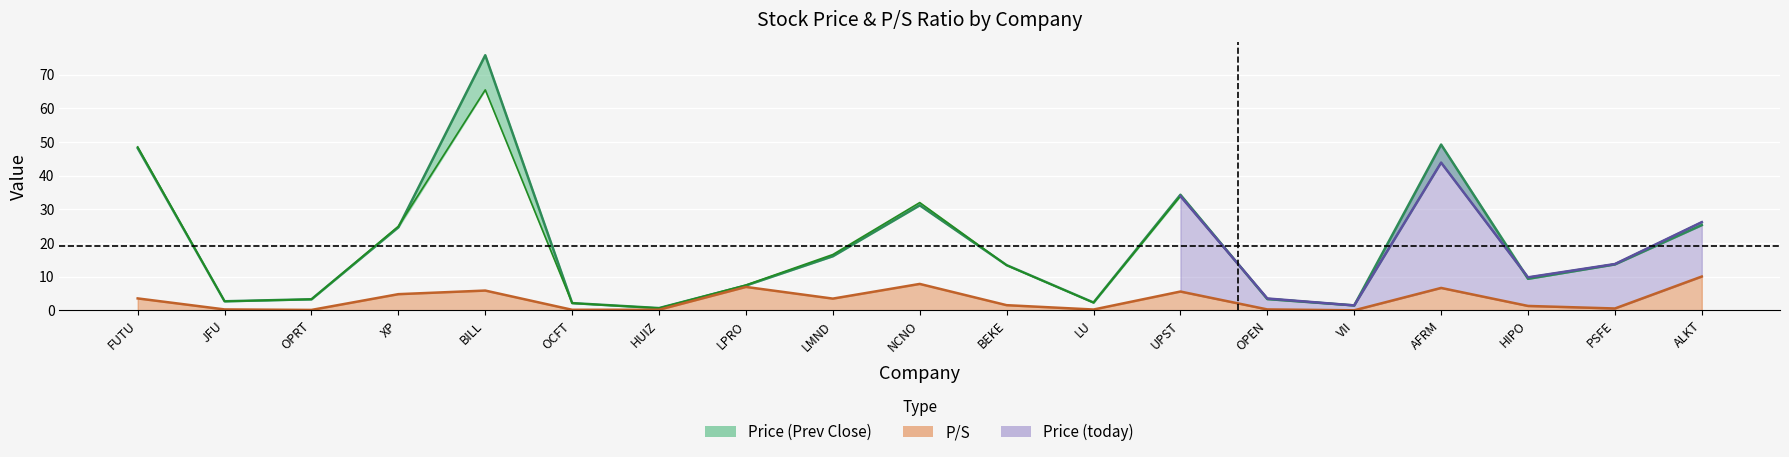

Which series has the largest total across all categories?

Price (Prev Close)